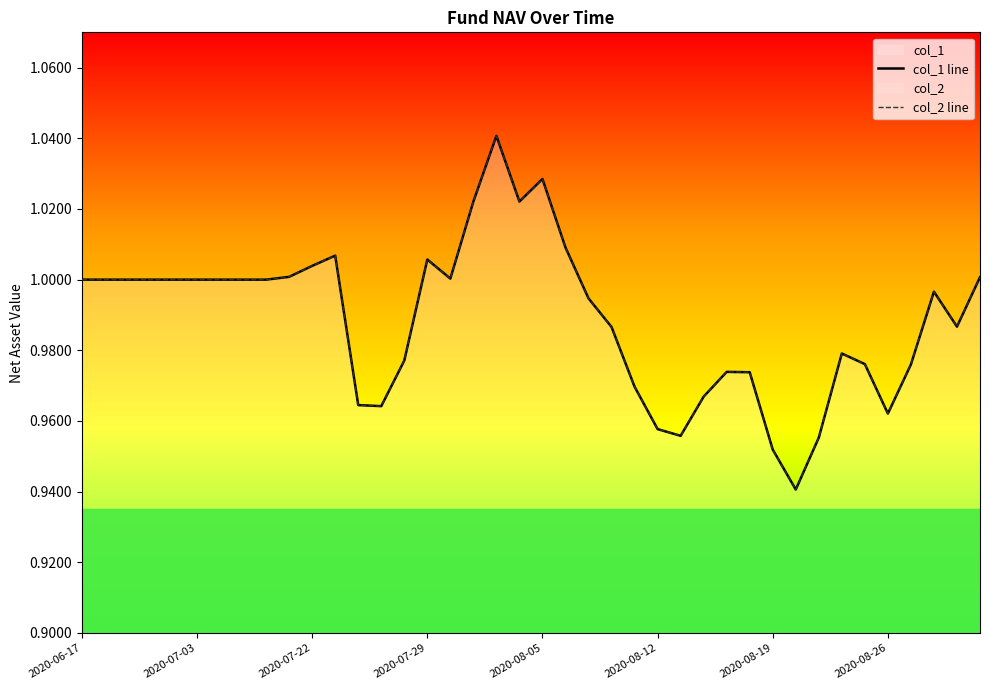

How many data points in col_1 line are less than 1?

20